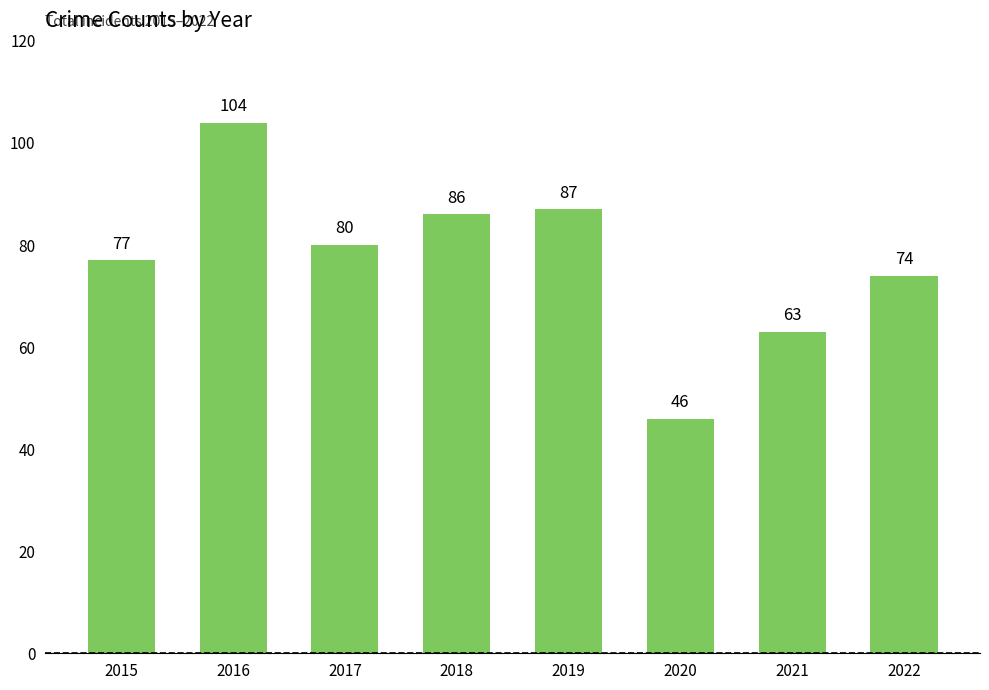

Rank the categories by value from lowest to highest.

2020, 2021, 2022, 2015, 2017, 2018, 2019, 2016